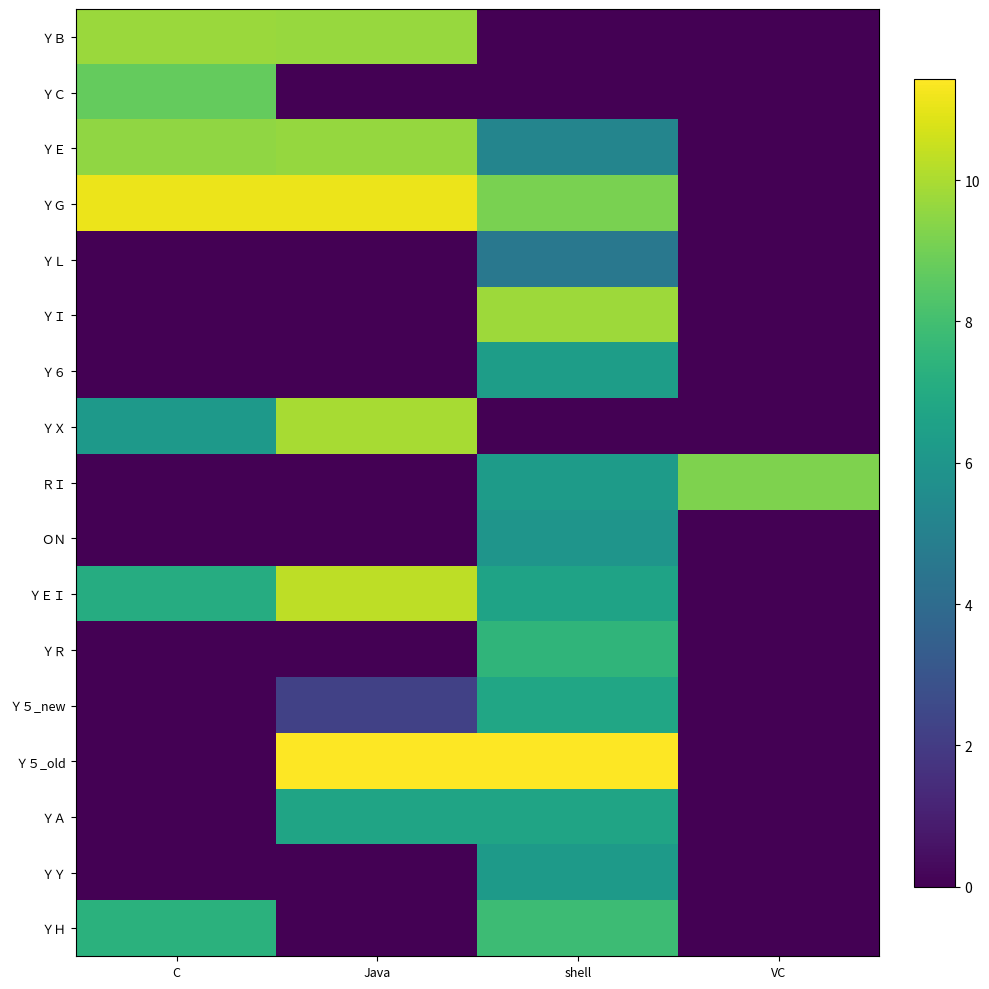

List the series in order of their peak value, lowest first.

ＹＬ, ＯＮ, ＹＹ, Ｙ６, ＹＡ, Ｙ５_new, ＹＲ, ＹＨ, ＹＣ, ＲＩ, ＹＥ, ＹＢ, ＹＩ, ＹＸ, ＹＥＩ, ＹＧ, Ｙ５_old